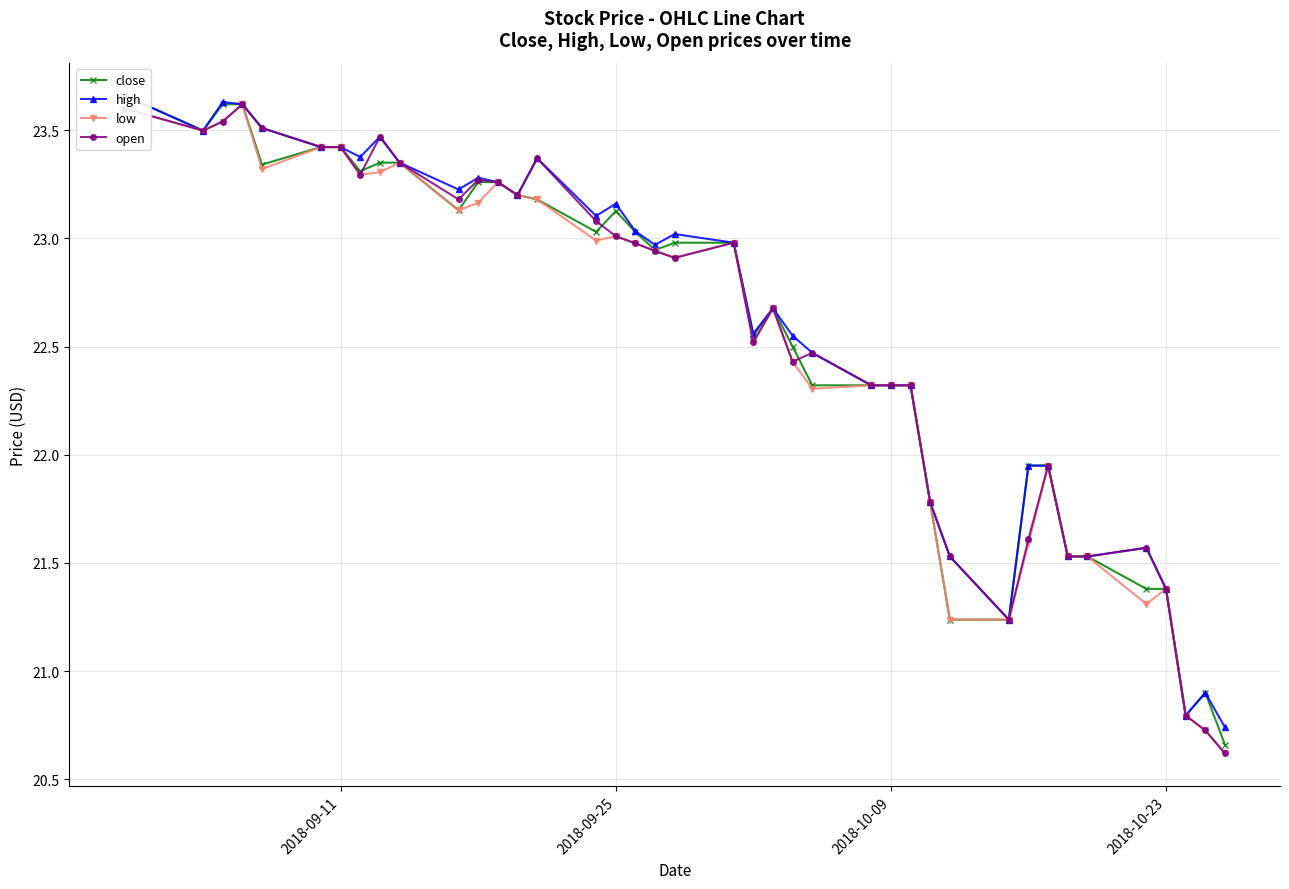

How many lines are shown in the chart?

4